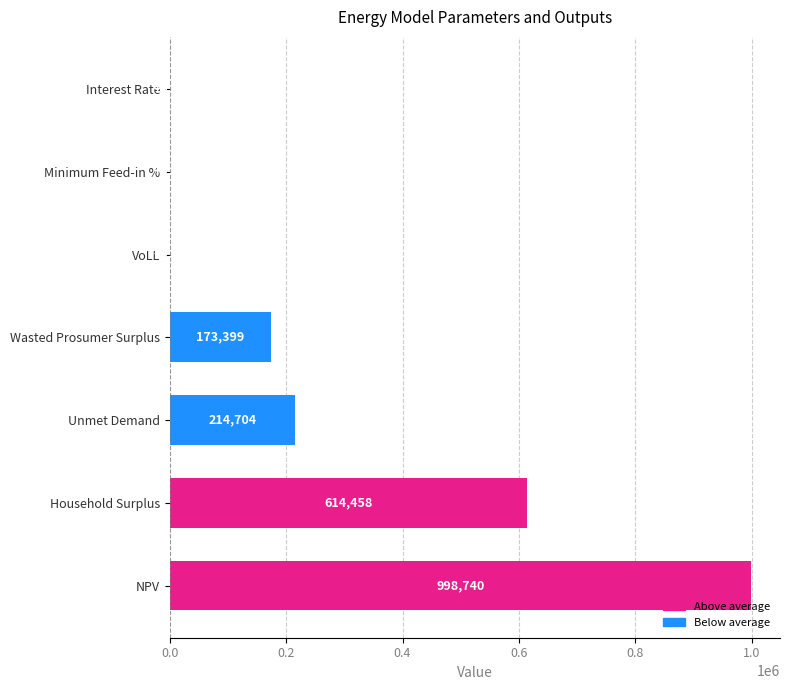

Which category has the highest value across all series?

NPV